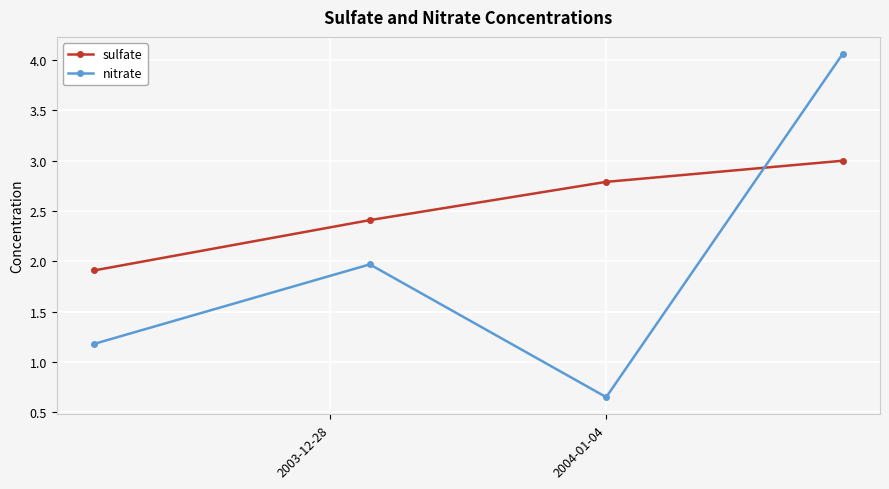

How many interior local peaks does the nitrate series have?

1